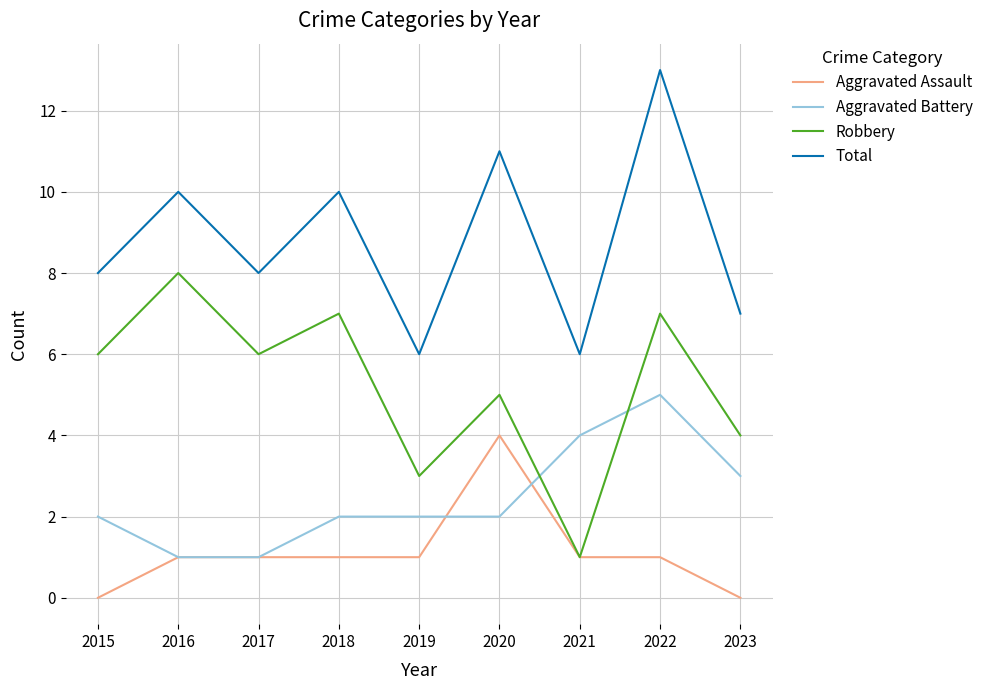

Rank the series by their average value, from highest to lowest.

Total, Robbery, Aggravated Battery, Aggravated Assault